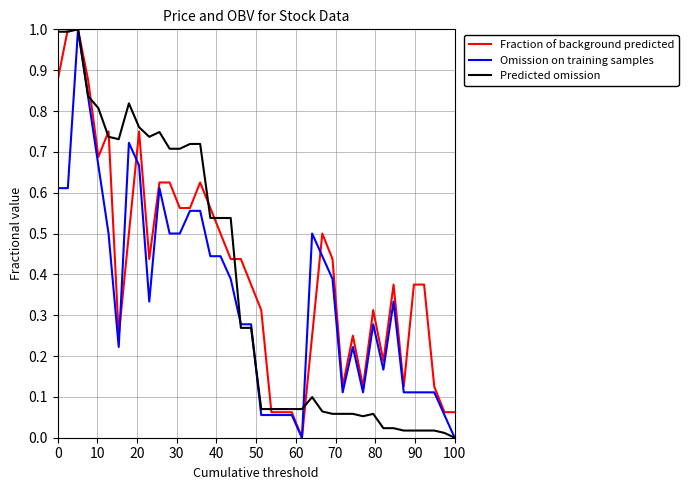

What is the highest value of the Fraction of background predicted series?

1.0